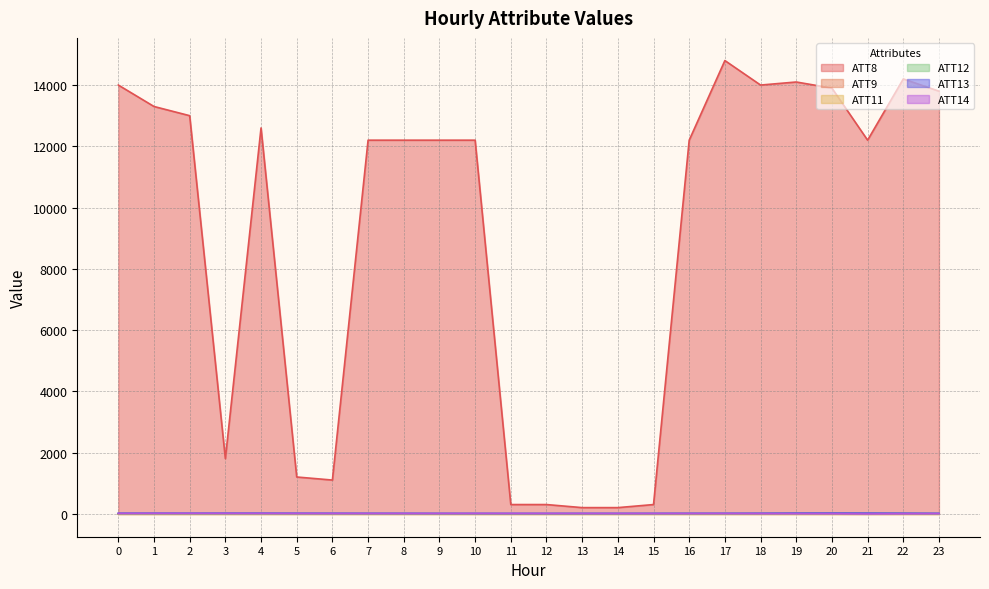

Is the value of ATT8 at 0 greater than the value of ATT13 at 17?

Yes